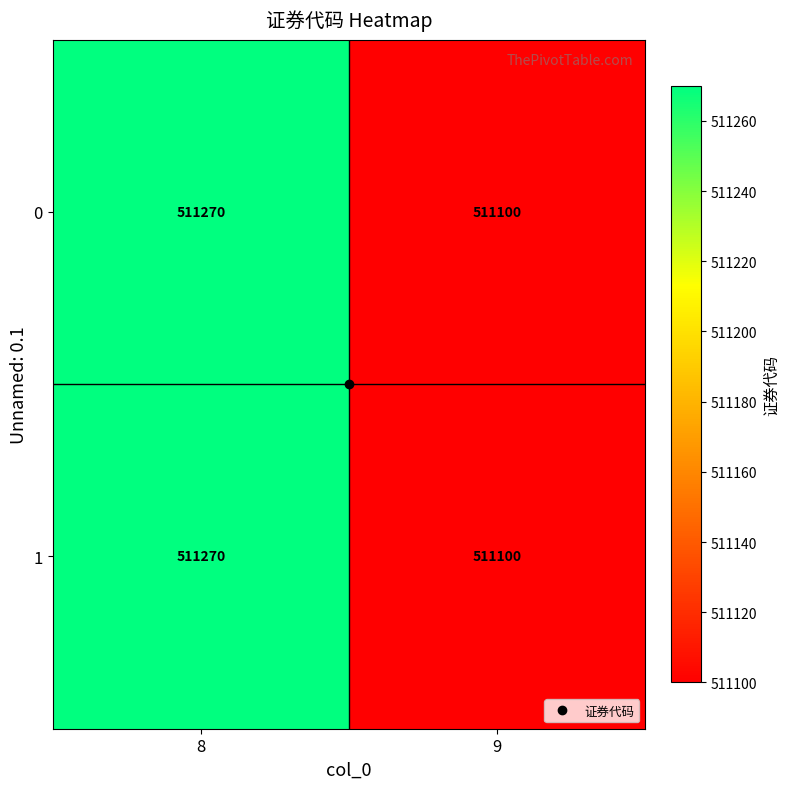

At which label does 0 reach its peak?

8